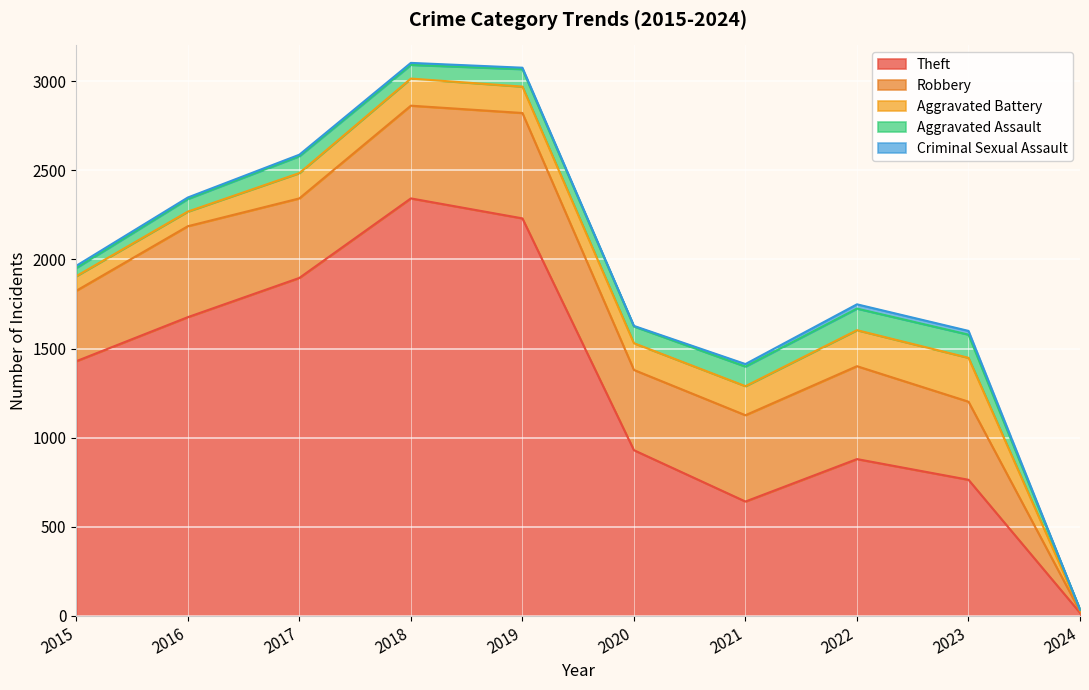

How many lines are shown in the chart?

5